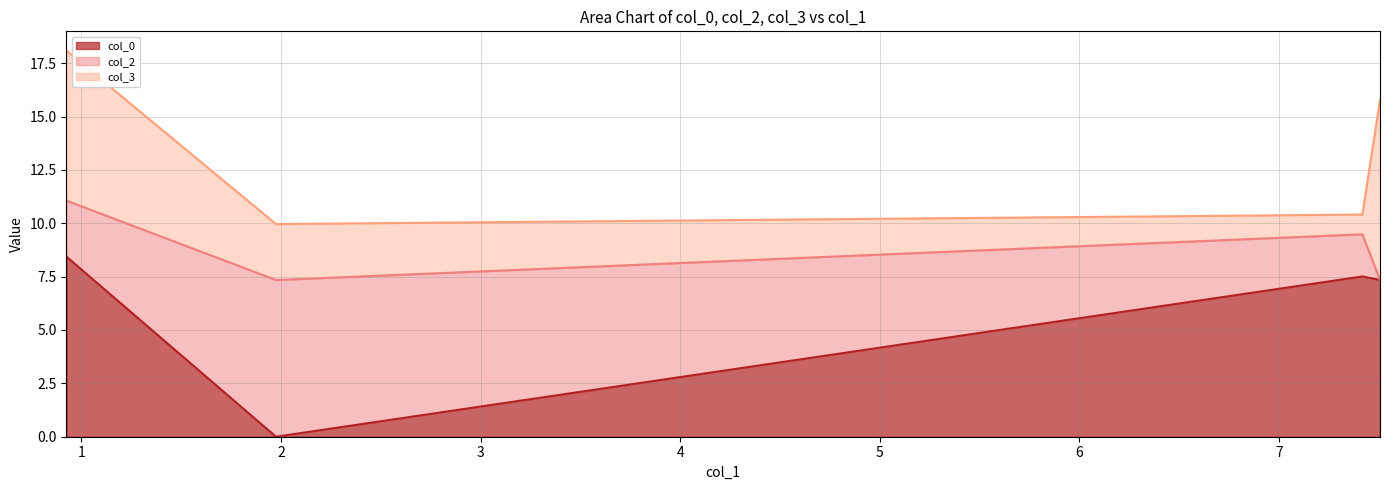

What is the average value of the col_2 line series?

8.8